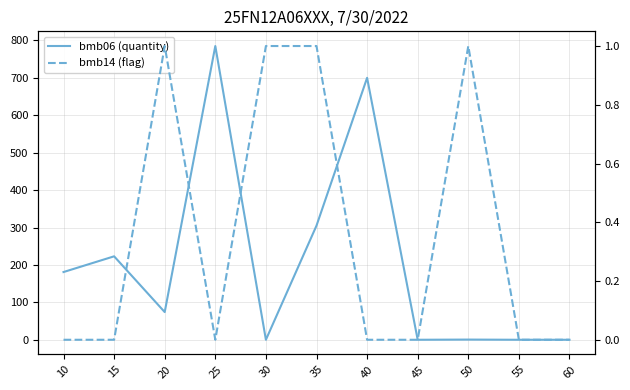

True or false: bmb14 (flag) has more than 0 interior local peaks.

True